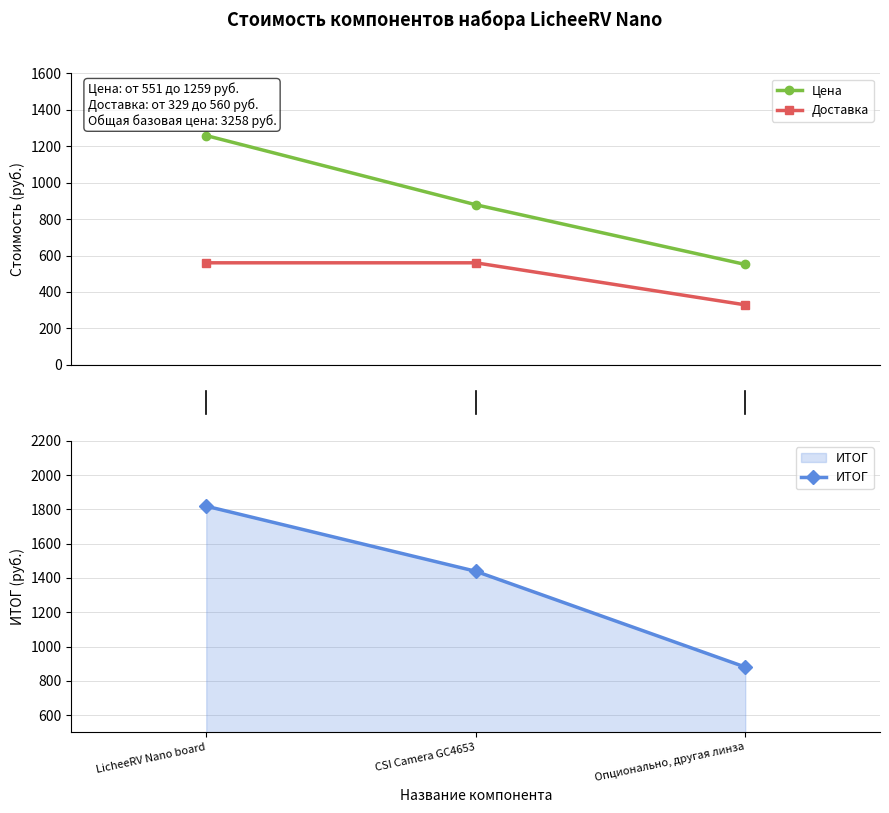

How many data points does each series have?

3